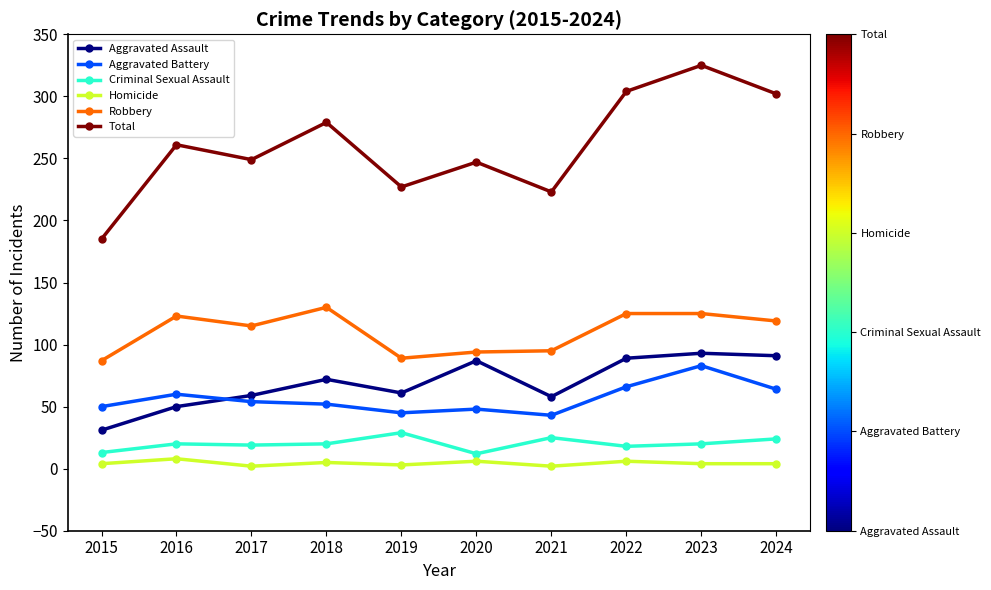

Where is Robbery nearest to the value 108?

2017